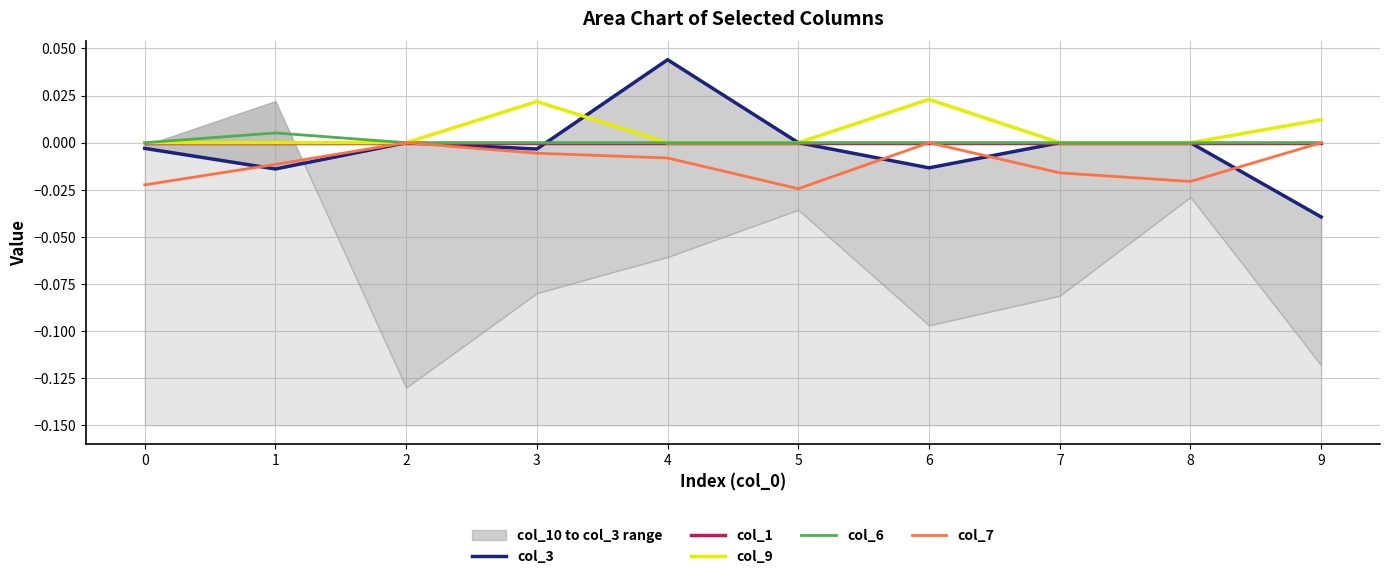

True or false: col_9 has a value of 0.0 at 1.

True